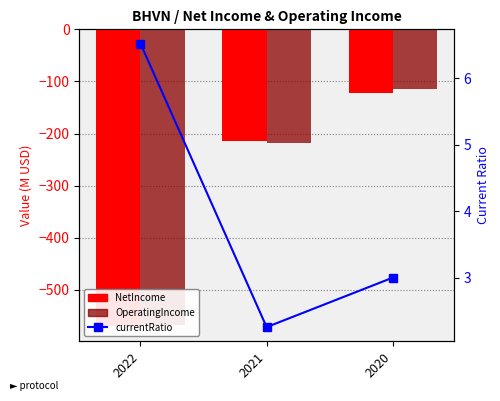

Which label corresponds to the largest value in the chart?

2022